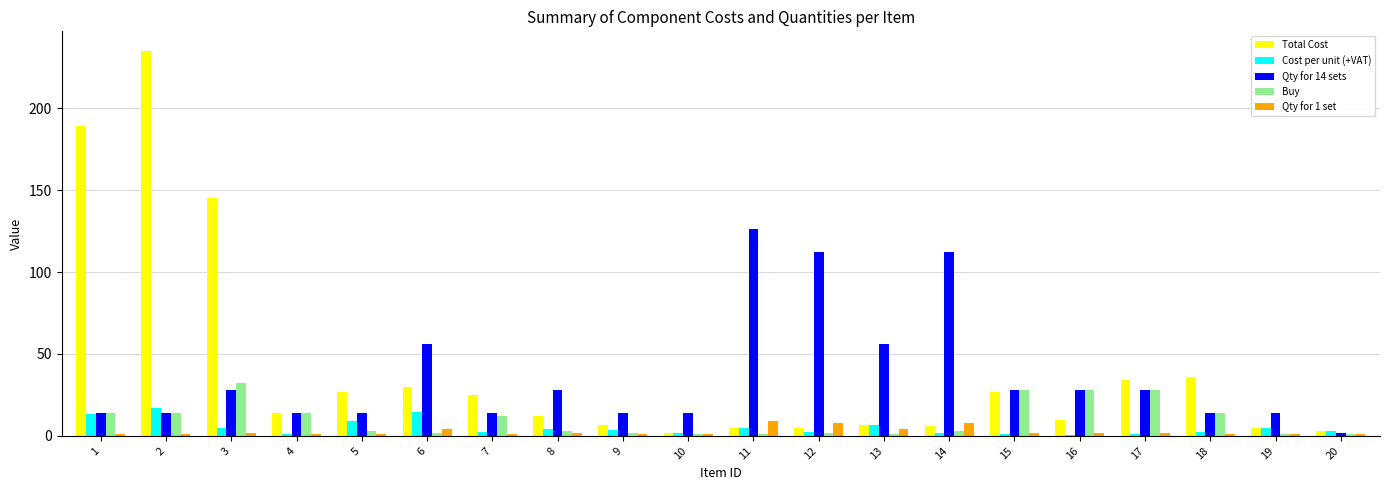

Which series changed the most between 2 and 12?

Total Cost